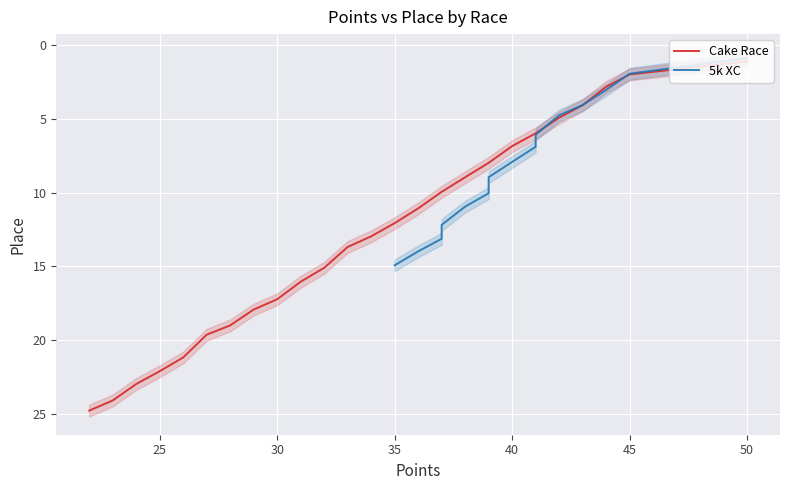

The value at 45 is 3.4. True or false?

False